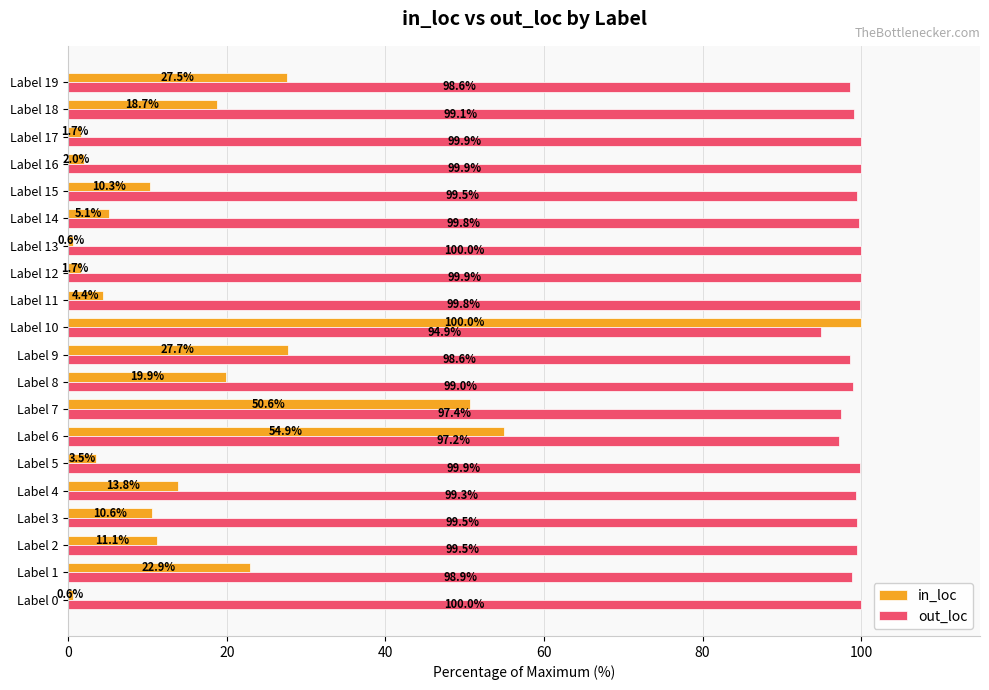

At Label 5, list the series in order from largest to smallest.

out_loc, in_loc